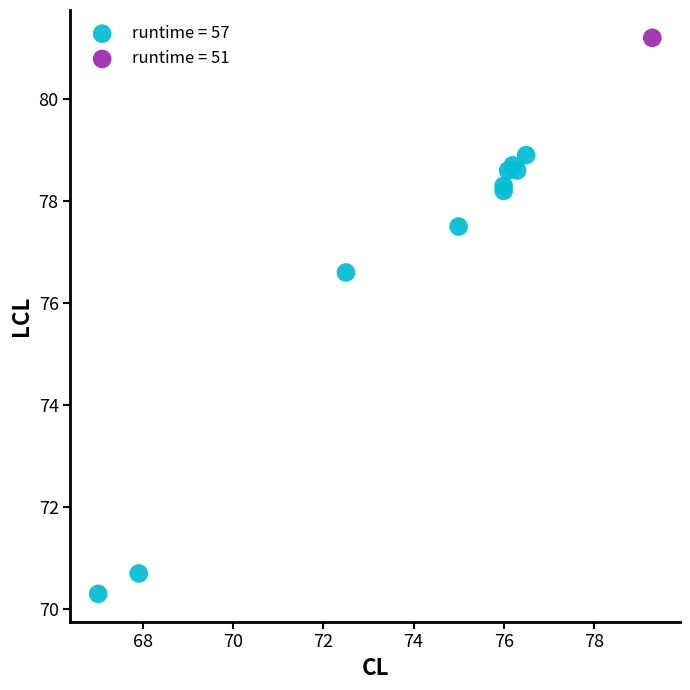

What are all the series names shown in the legend?

runtime = 57, runtime = 51